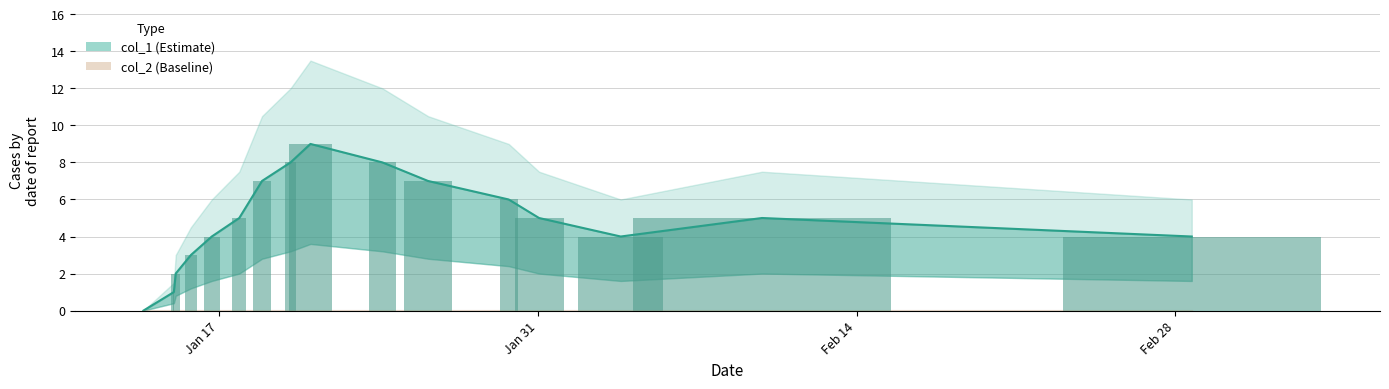

Which series has the largest range (max minus min)?

col_1